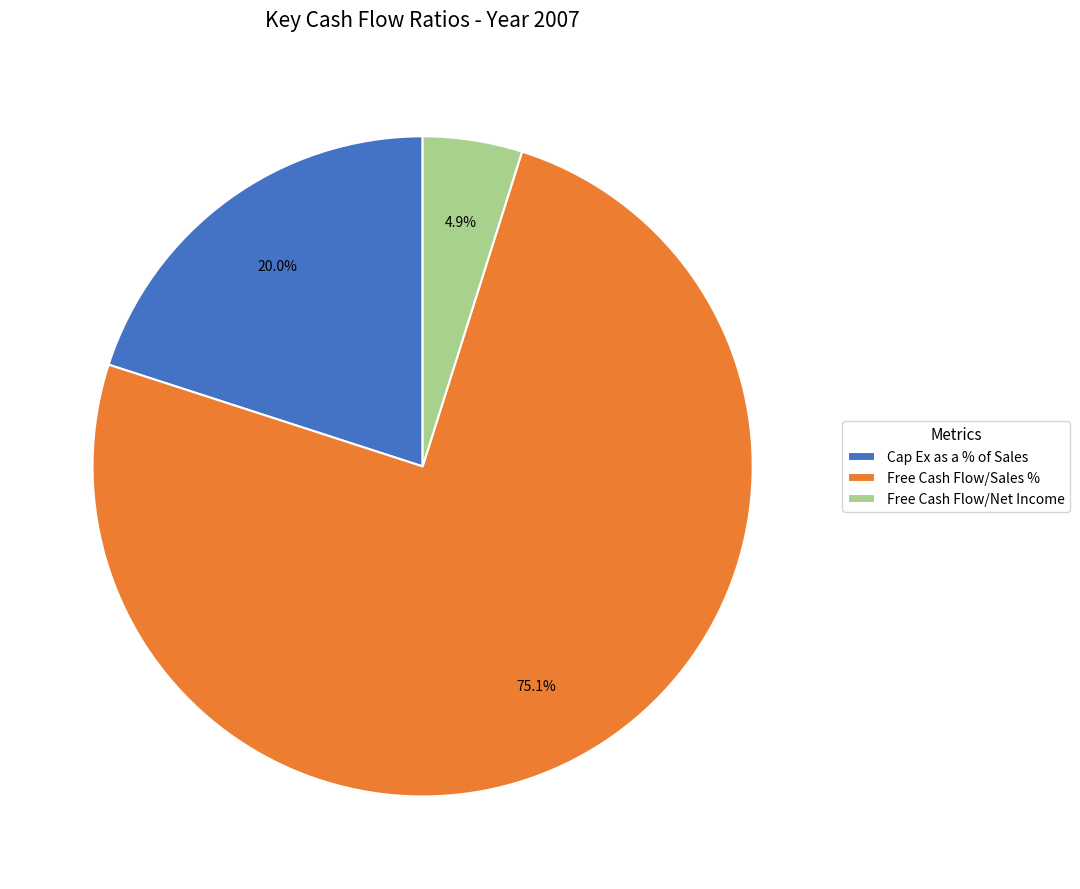

The Free Cash Flow/Sales % slice represents 81% of the pie. True or false?

False